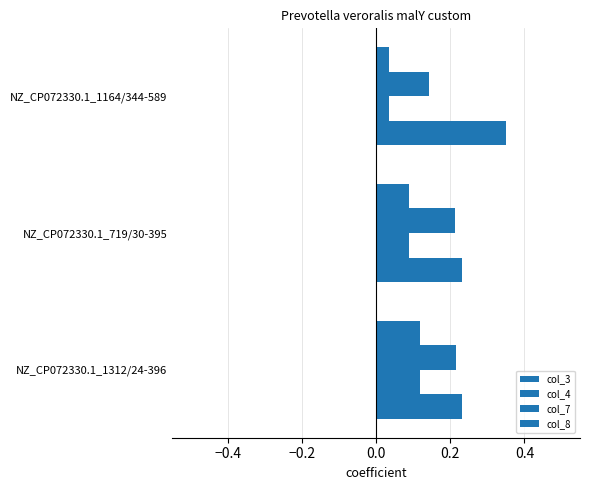

Which series has the largest total across all categories?

col_3